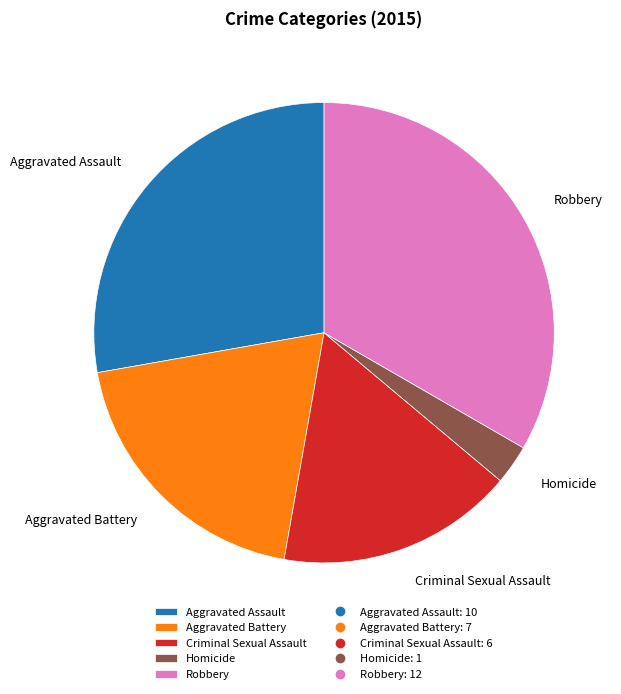

How many slices are in this pie chart?

5